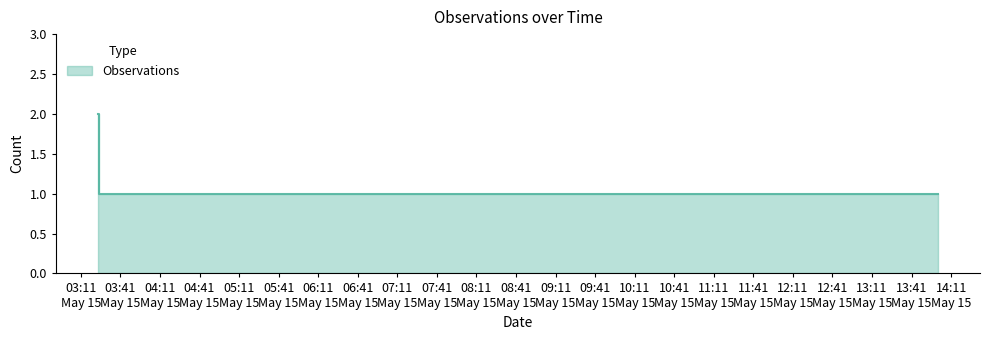

What is the smallest value displayed?

1